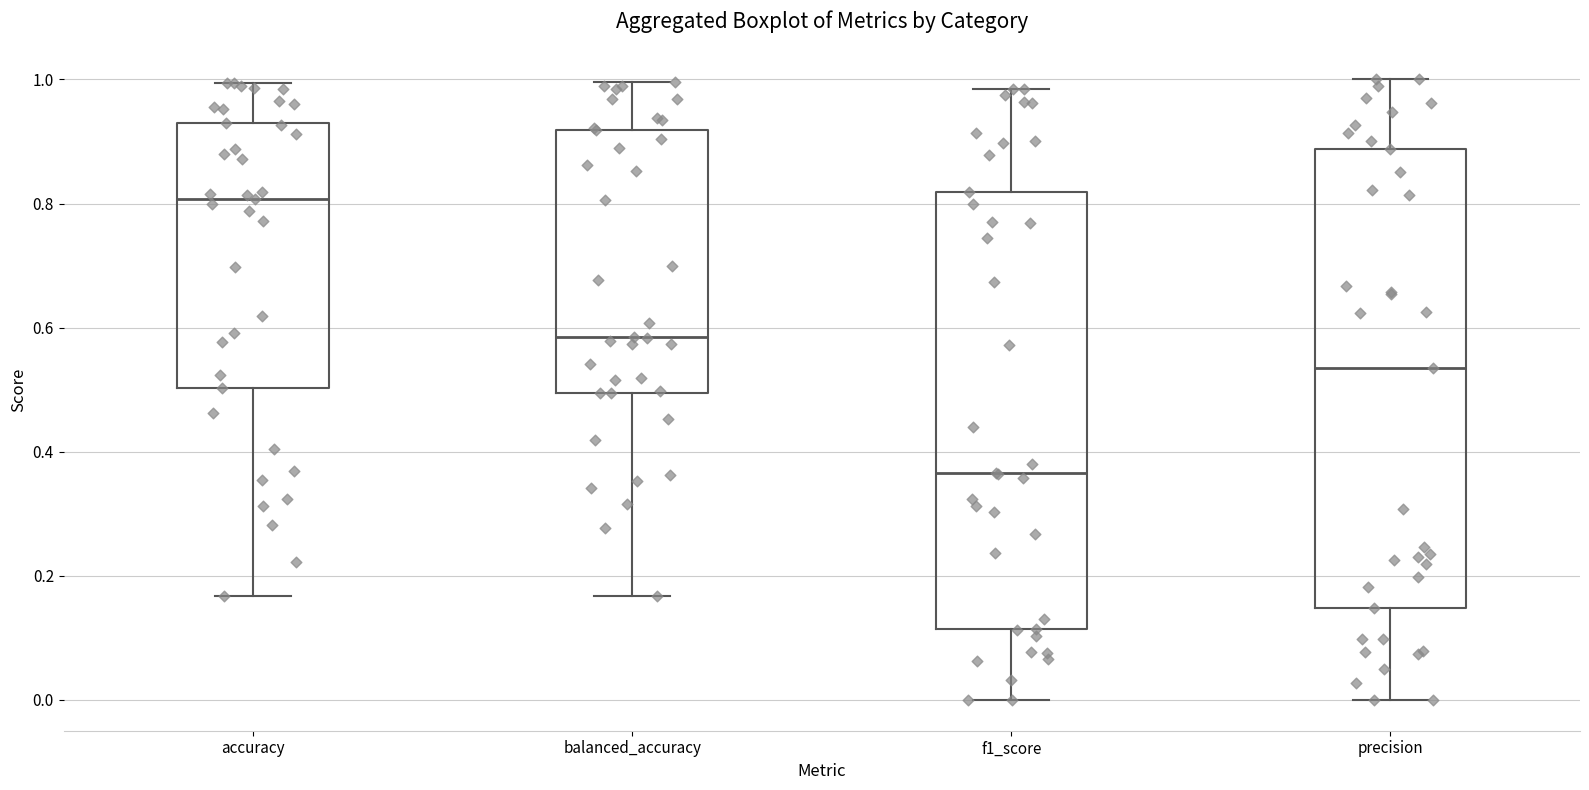

Comparing the boxes themselves (not the whiskers), which one is the tallest?

precision